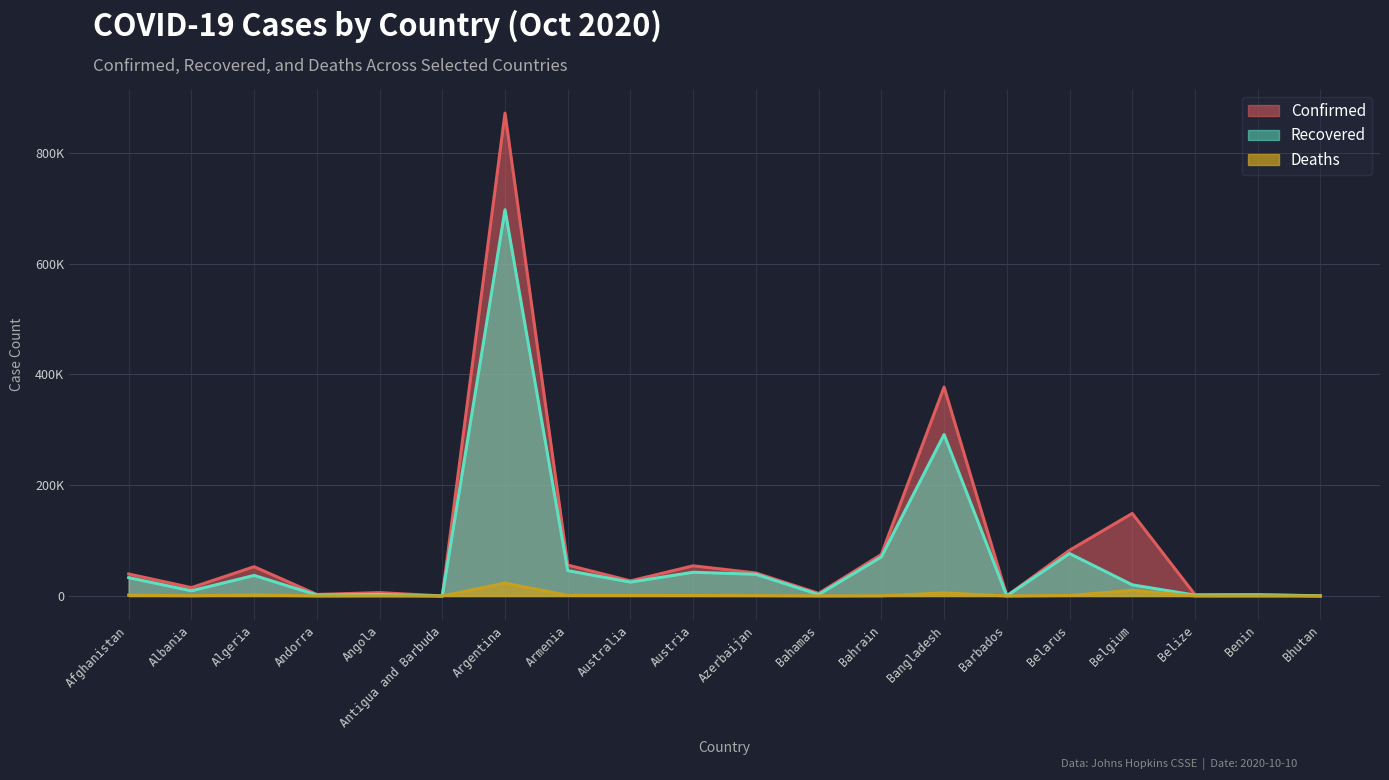

What is the maximum value shown in the chart?

871468